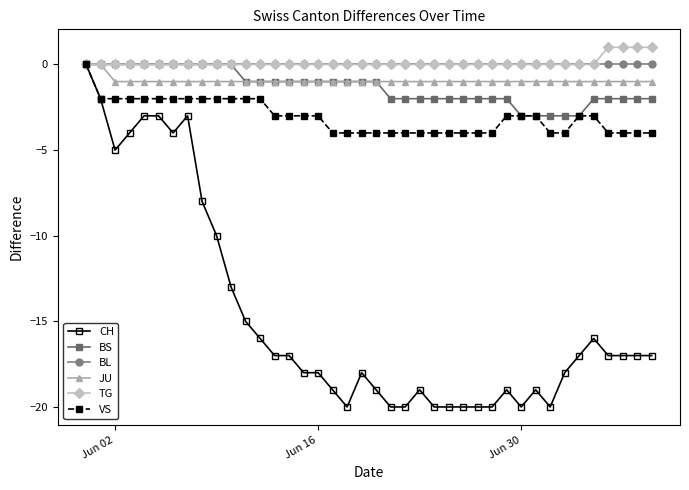

Reading left to right, list all the values displayed in this chart.

CH: 0	-2	-5	-4	-3	-3	-4	-3	-8	-10	-13	-15	-16	-17	-17	-18	-18	-19	-20	-18	-19	-20	-20	-19	-20	-20	-20	-20	-20	-19	-20	-19	-20	-18	-17	-16	-17	-17	-17	-17
BS: 0	0	0	0	0	0	0	0	0	0	0	-1	-1	-1	-1	-1	-1	-1	-1	-1	-1	-2	-2	-2	-2	-2	-2	-2	-2	-2	-3	-3	-3	-3	-3	-2	-2	-2	-2	-2
BL: 0	0	0	0	0	0	0	0	0	0	0	0	0	0	0	0	0	0	0	0	0	0	0	0	0	0	0	0	0	0	0	0	0	0	0	0	0	0	0	0
JU: 0	0	-1	-1	-1	-1	-1	-1	-1	-1	-1	-1	-1	-1	-1	-1	-1	-1	-1	-1	-1	-1	-1	-1	-1	-1	-1	-1	-1	-1	-1	-1	-1	-1	-1	-1	-1	-1	-1	-1
TG: 0	0	0	0	0	0	0	0	0	0	0	0	0	0	0	0	0	0	0	0	0	0	0	0	0	0	0	0	0	0	0	0	0	0	0	0	1	1	1	1
VS: 0	-2	-2	-2	-2	-2	-2	-2	-2	-2	-2	-2	-2	-3	-3	-3	-3	-4	-4	-4	-4	-4	-4	-4	-4	-4	-4	-4	-4	-3	-3	-3	-4	-4	-3	-3	-4	-4	-4	-4